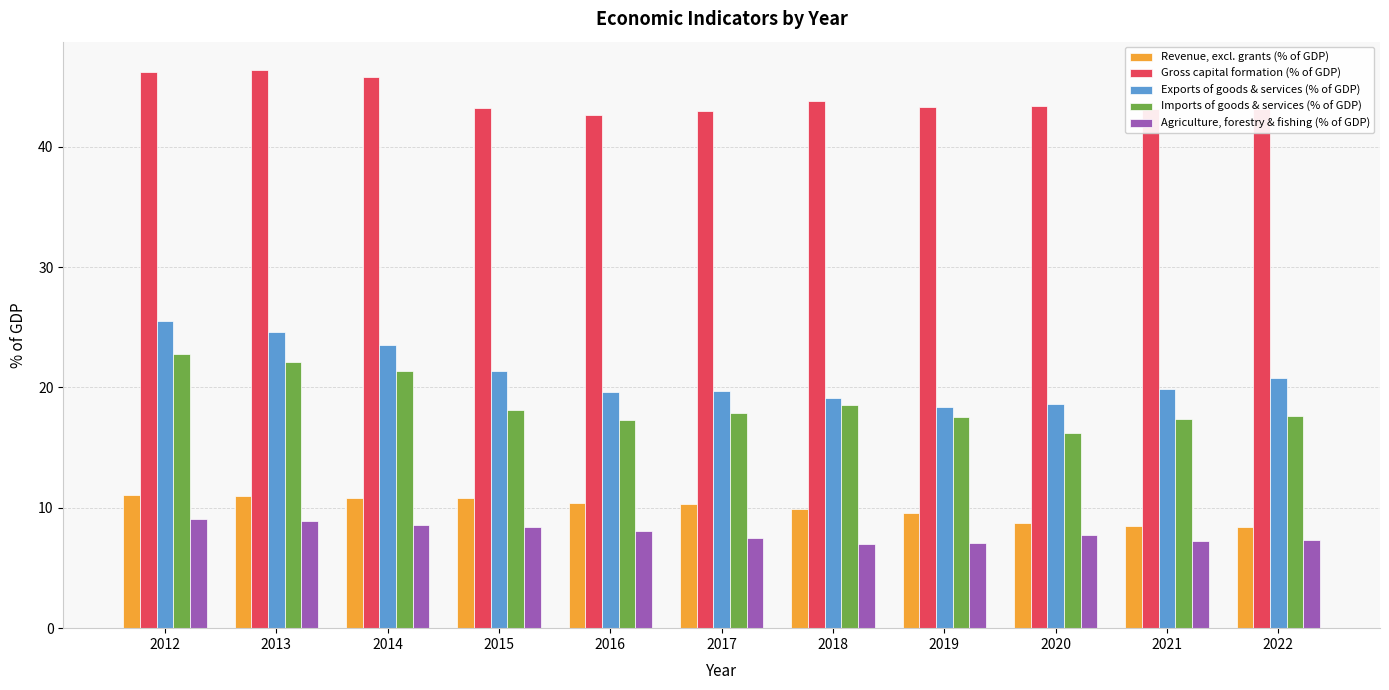

What is the spread (max minus min) of values at 2020?

35.7